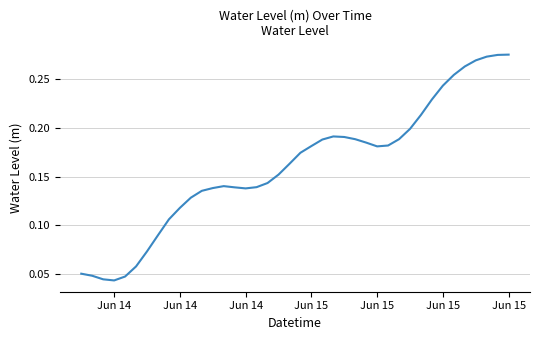

How many lines are shown in the chart?

1